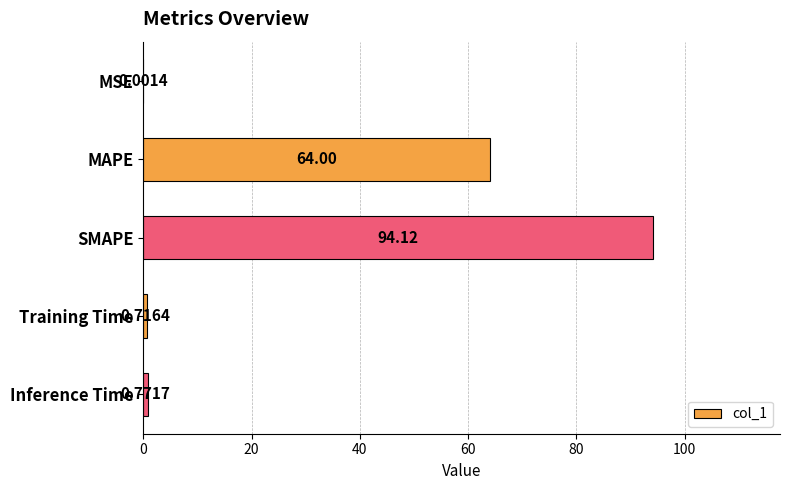

What is the change in value from MSE to Training Time?

+0.7